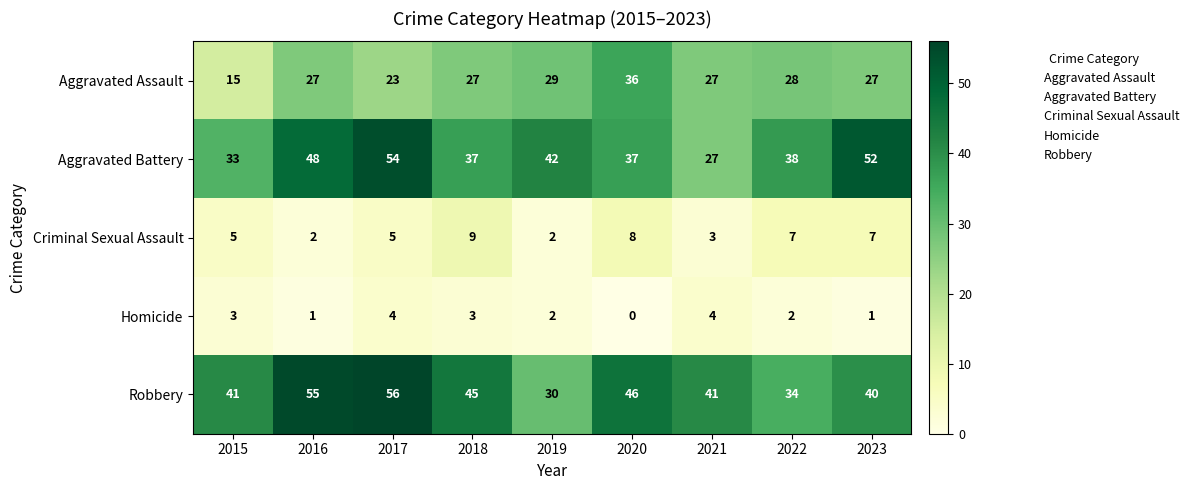

What is the sum of the Aggravated Battery values at 2022 and 2018?

75